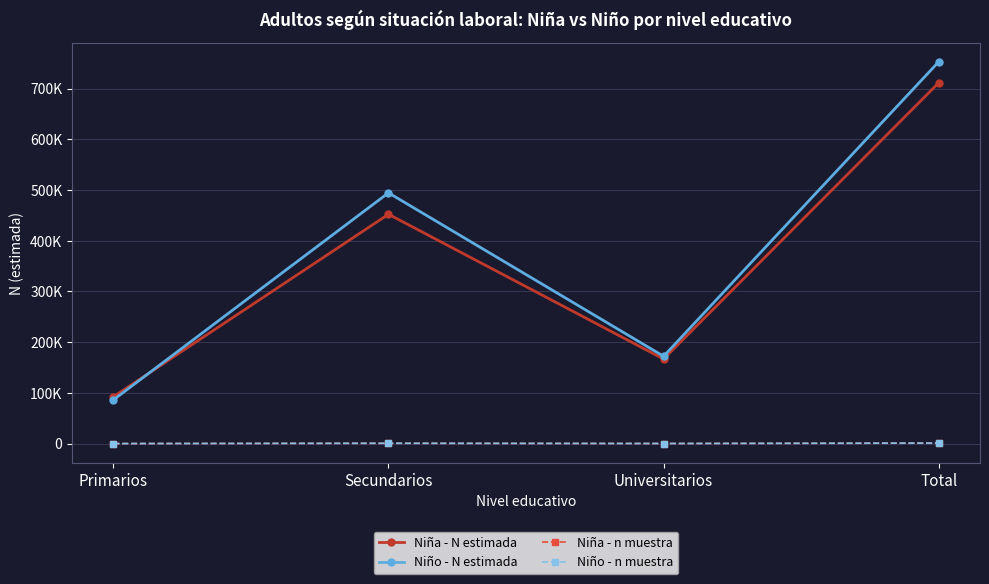

True or false: Niña - n muestra has more than 0 points higher than both neighbors.

True